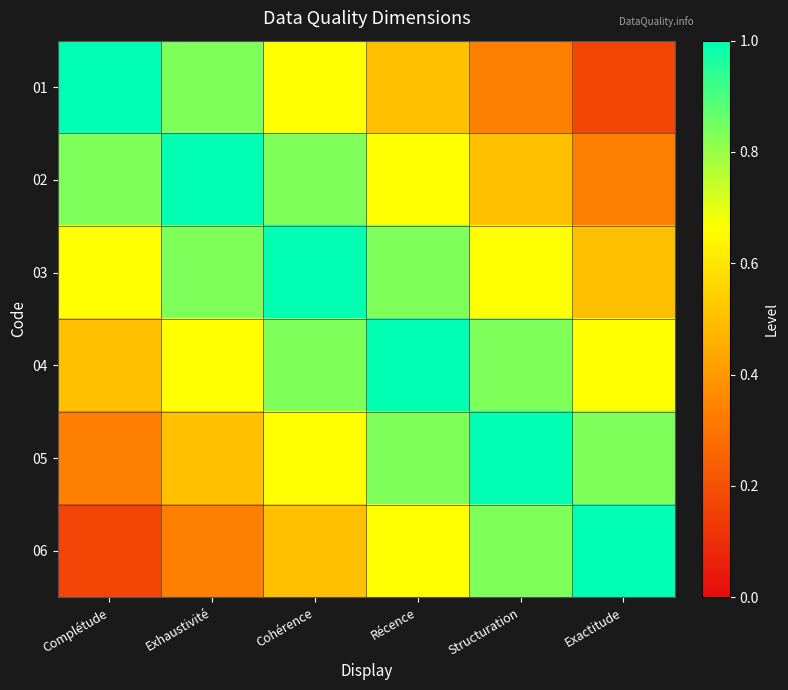

Reading left to right, list all the values displayed in this chart.

01: Complétude=1.0	Exhaustivité=0.8	Cohérence=0.7	Récence=0.5	Structuration=0.3	Exactitude=0.2
02: Complétude=0.8	Exhaustivité=1.0	Cohérence=0.8	Récence=0.7	Structuration=0.5	Exactitude=0.3
03: Complétude=0.7	Exhaustivité=0.8	Cohérence=1.0	Récence=0.8	Structuration=0.7	Exactitude=0.5
04: Complétude=0.5	Exhaustivité=0.7	Cohérence=0.8	Récence=1.0	Structuration=0.8	Exactitude=0.7
05: Complétude=0.3	Exhaustivité=0.5	Cohérence=0.7	Récence=0.8	Structuration=1.0	Exactitude=0.8
06: Complétude=0.2	Exhaustivité=0.3	Cohérence=0.5	Récence=0.7	Structuration=0.8	Exactitude=1.0